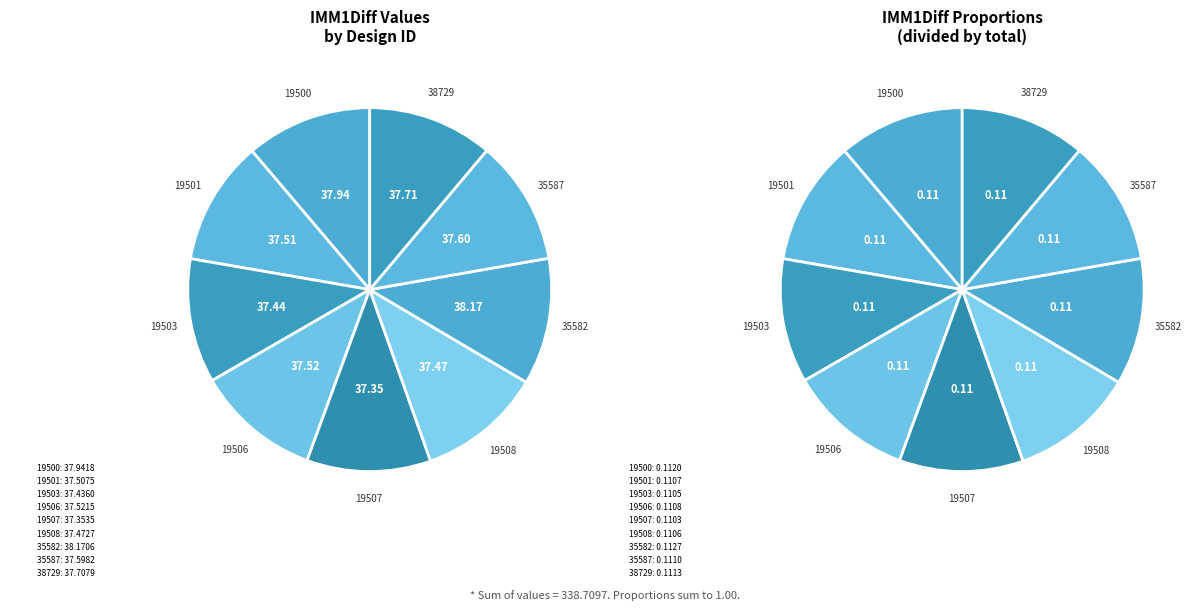

Do 19507 and 19506 together represent more than half of the pie?

No